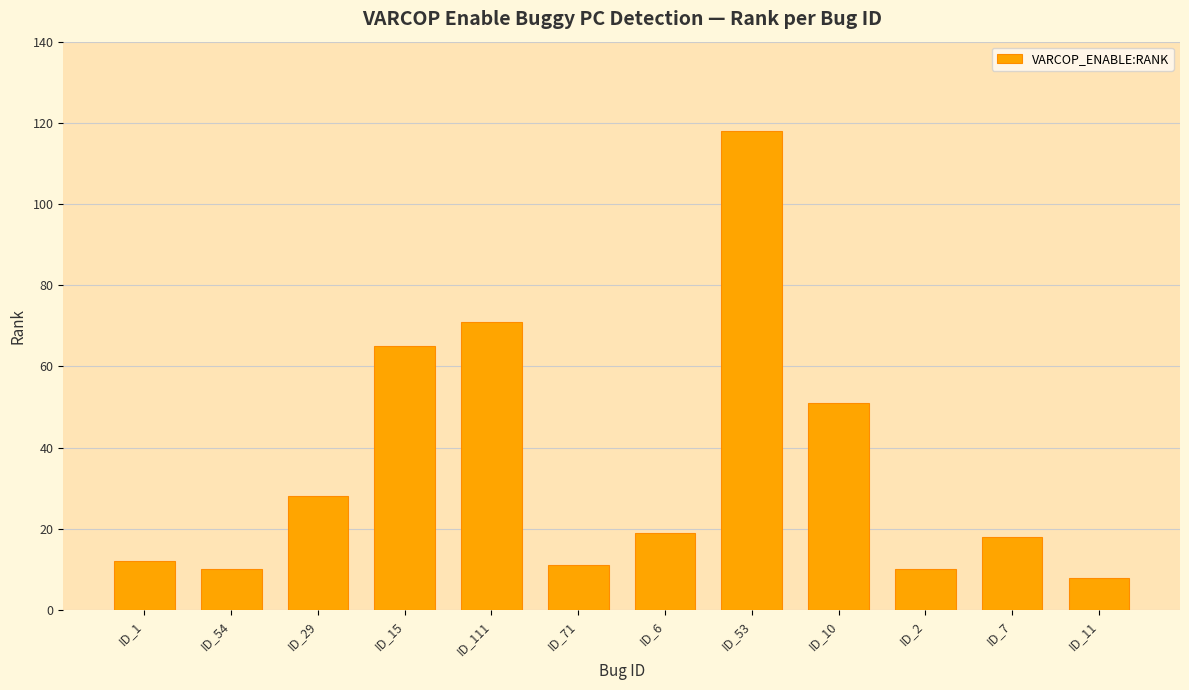

How many bars are there in total?

12